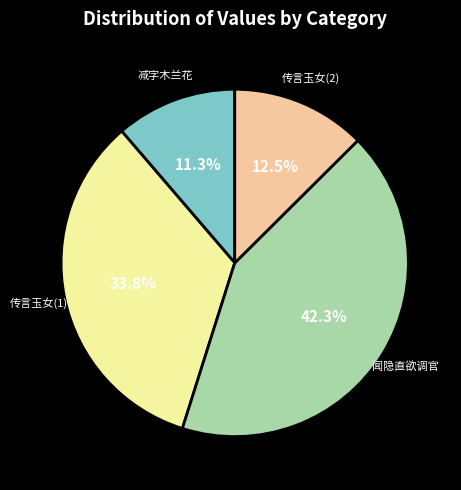

Is there a majority slice in this chart?

No